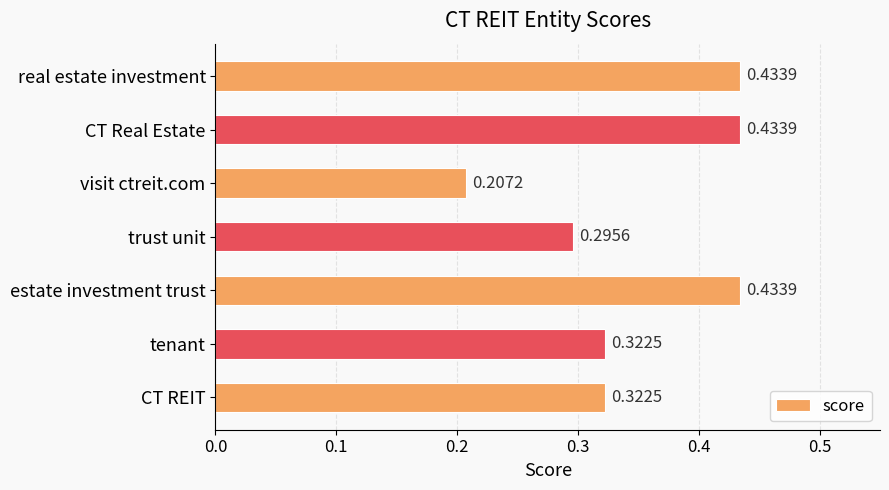

Where is the data nearest to the value 0?

visit ctreit.com